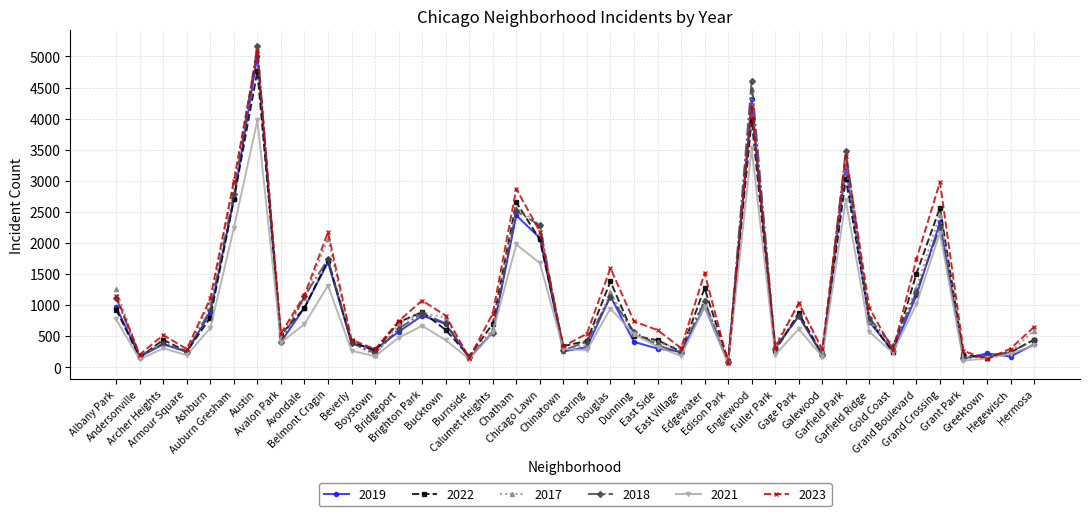

What is the difference between the 2017 values at Austin and Gold Coast?

4785